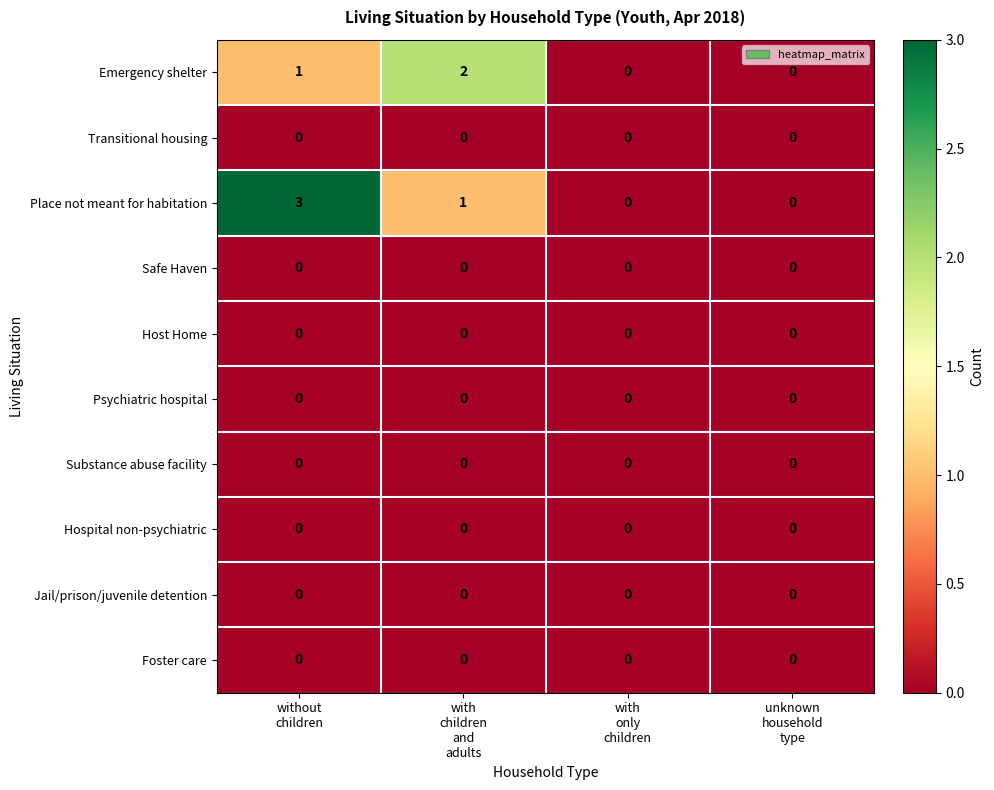

Which series has the largest range (max minus min)?

Place not meant for habitation